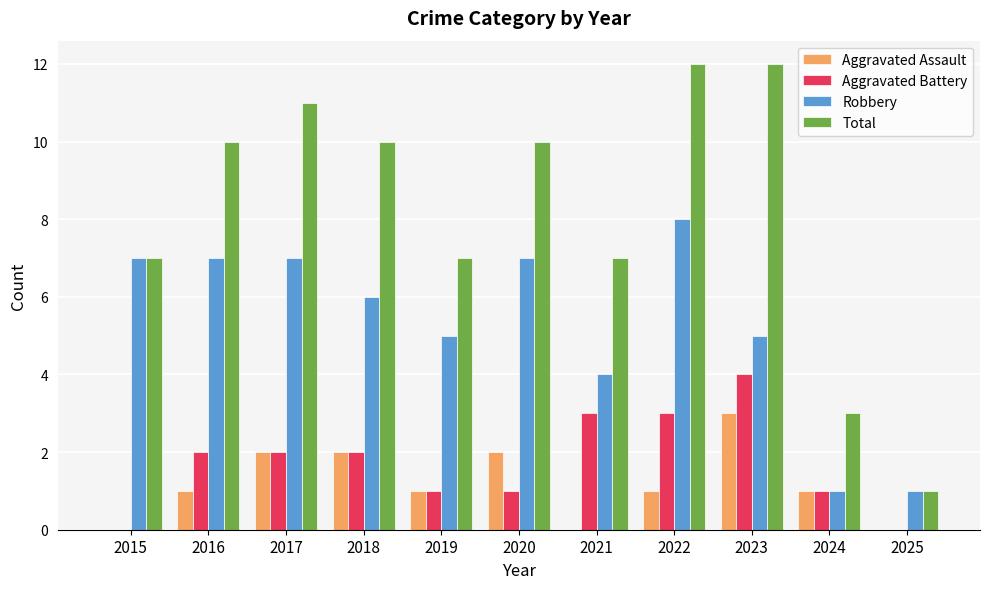

Reading left to right, transcribe all the data shown in this chart.

Aggravated Assault: 0	1	2	2	1	2	0	1	3	1	0
Aggravated Battery: 0	2	2	2	1	1	3	3	4	1	0
Robbery: 7	7	7	6	5	7	4	8	5	1	1
Total: 7	10	11	10	7	10	7	12	12	3	1